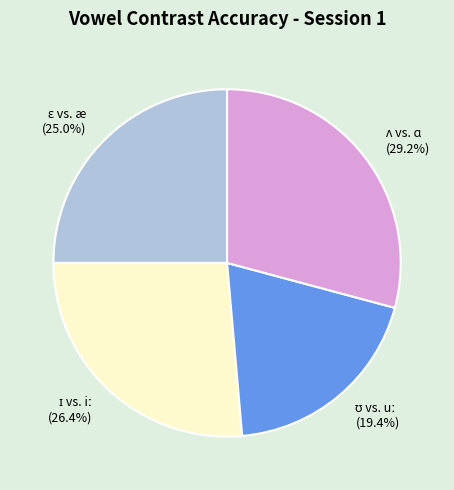

Does any single category account for the majority?

No